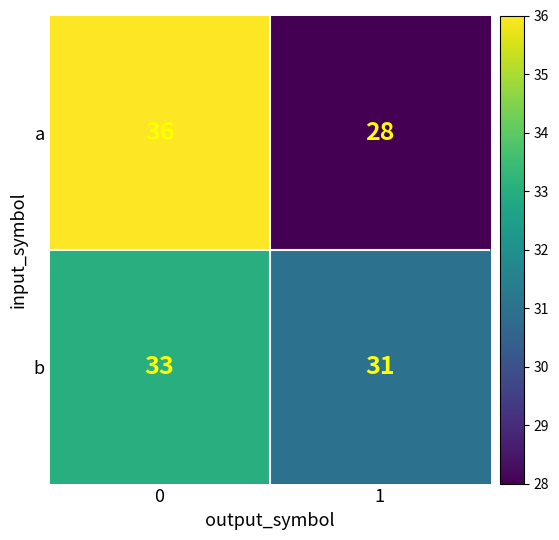

Reading left to right, transcribe all the data shown in this chart.

a: 36	28
b: 33	31